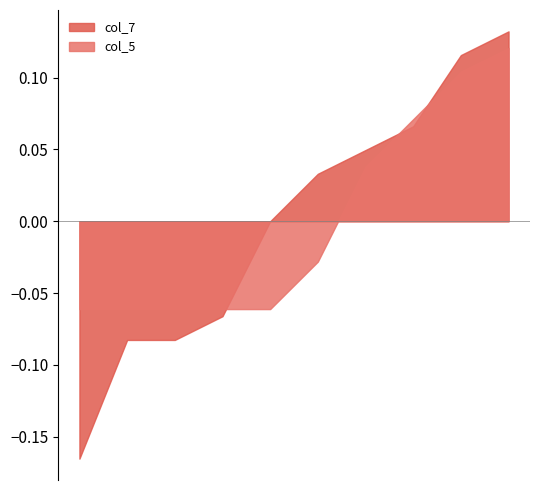

Between 0 and 4, which is larger?

4